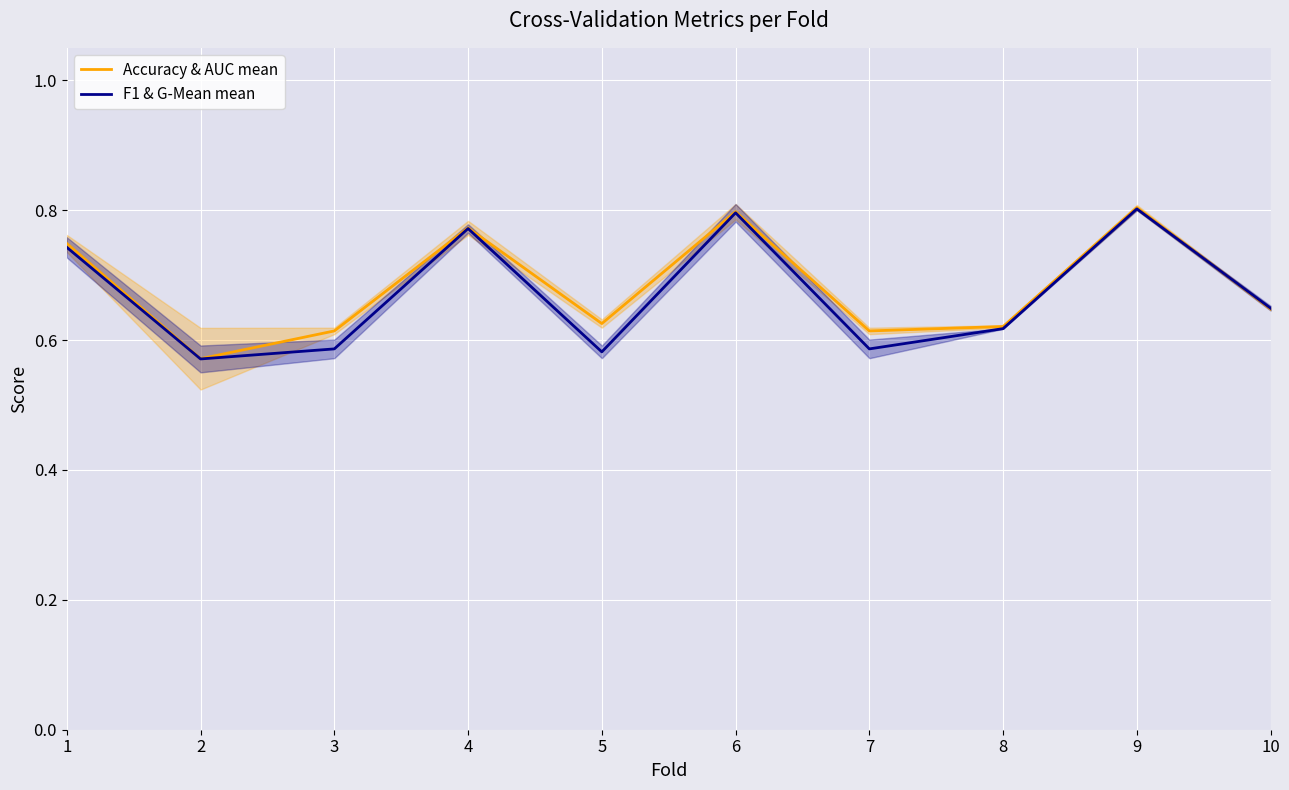

True or false: F1 & G-Mean mean has more than 1 points higher than both neighbors.

True